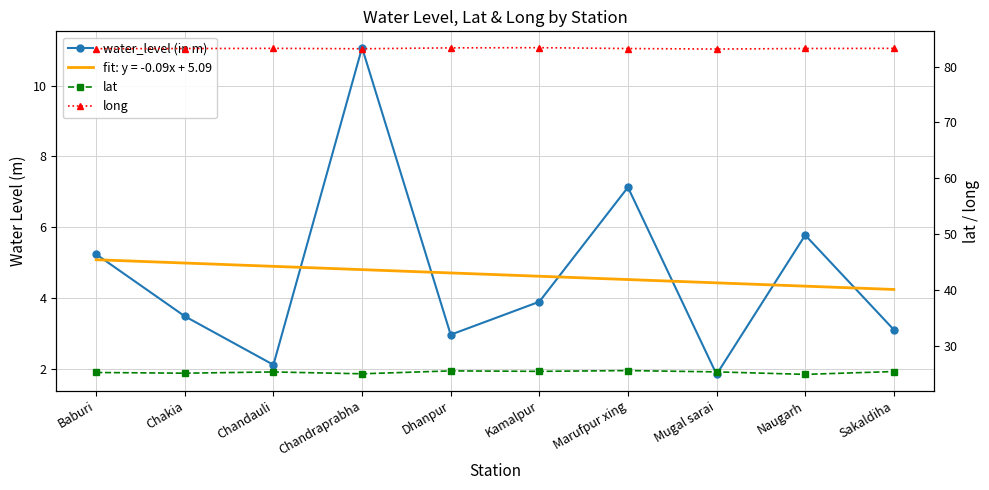

How many interior local peaks does the water_level (in m) series have?

3